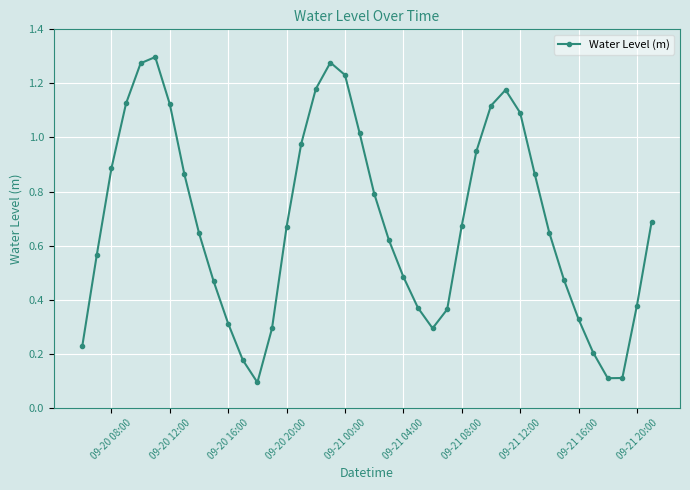

How many interior local peaks (higher than both neighbors) does the data have?

3